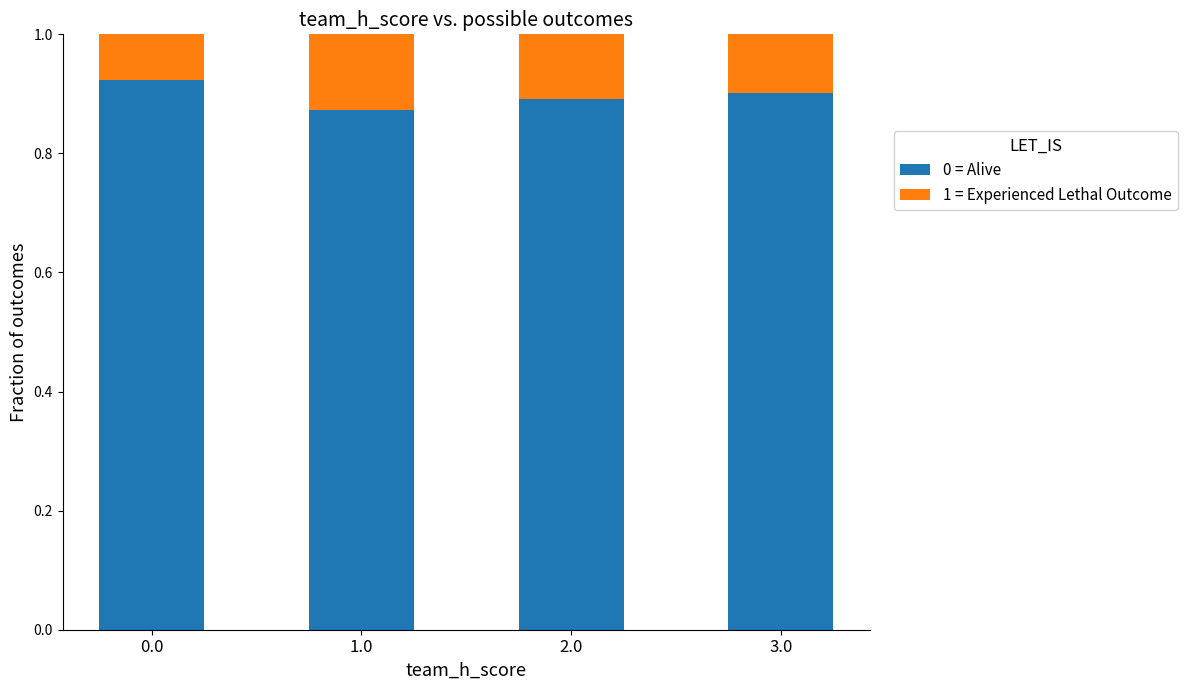

List the labels in order of 0 = Alive value, smallest first.

1.0, 2.0, 3.0, 0.0